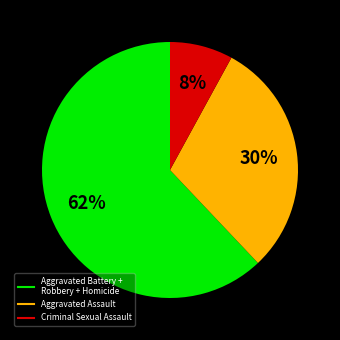

Is there a majority slice in this chart?

Yes